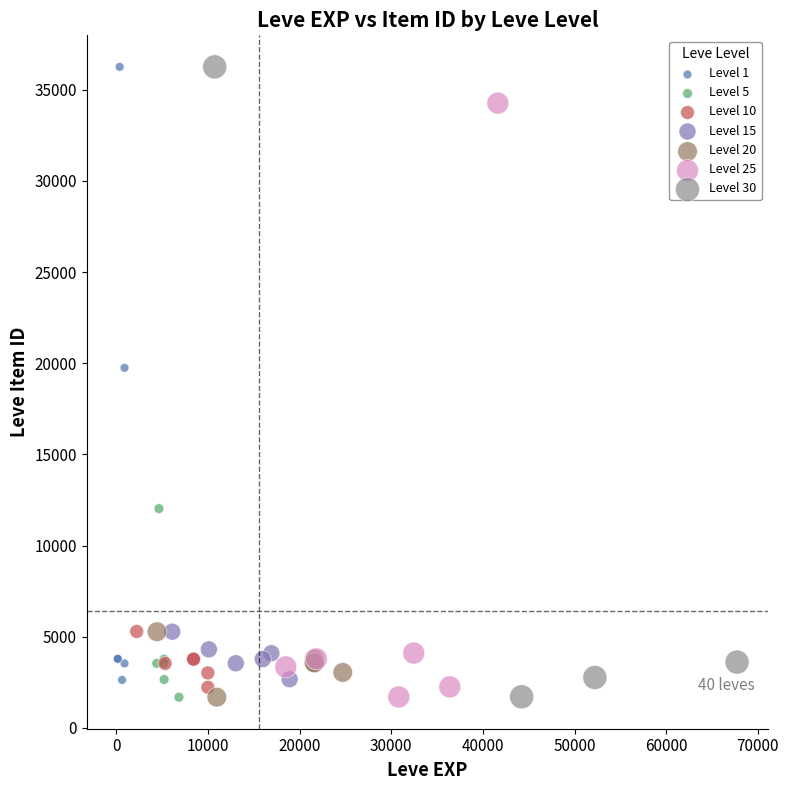

What are all the series names shown in the legend?

Level 1, Level 5, Level 10, Level 15, Level 20, Level 25, Level 30